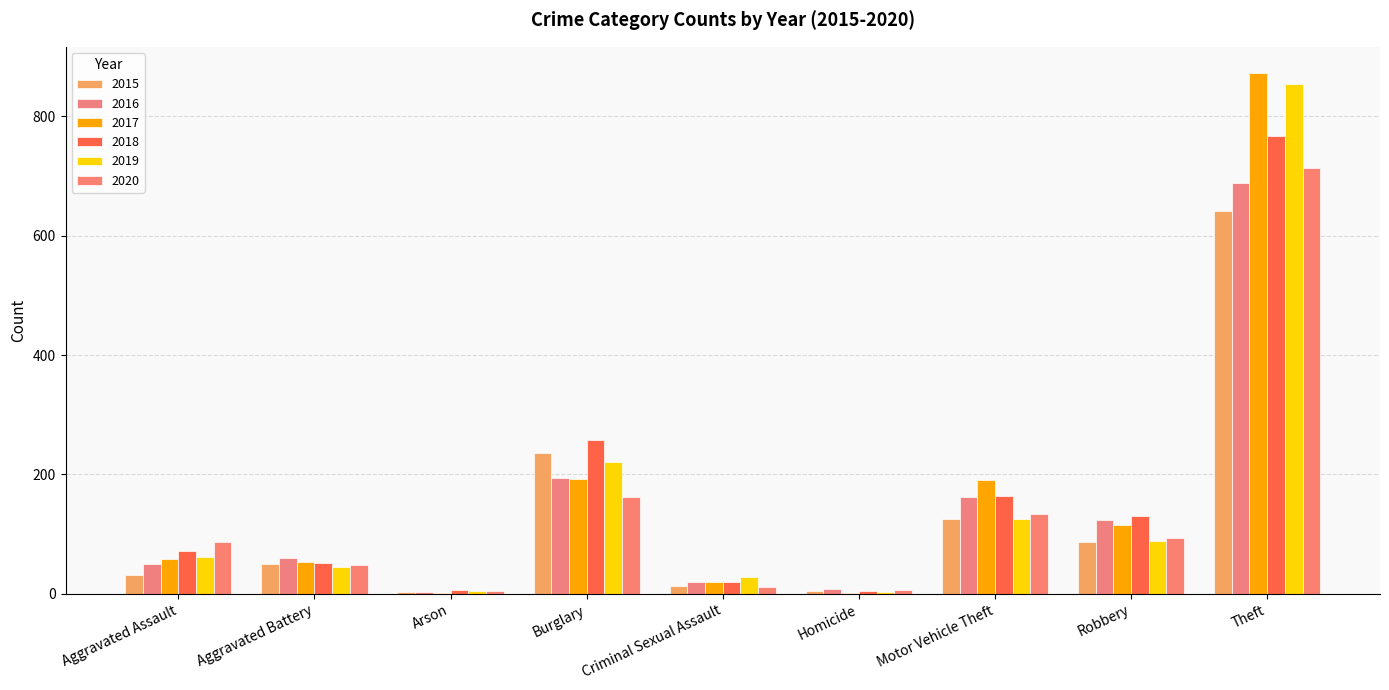

What is the sum of the 2018 values at Aggravated Battery and Criminal Sexual Assault?

72